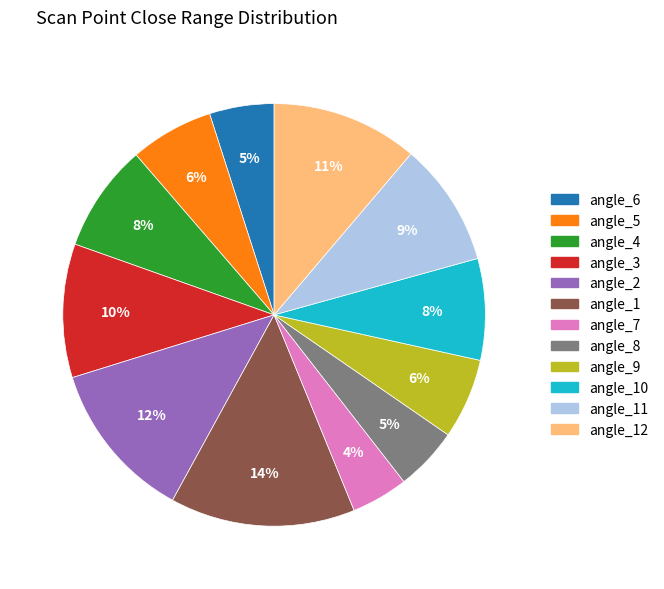

The angle_3 slice represents 25% of the pie. True or false?

False